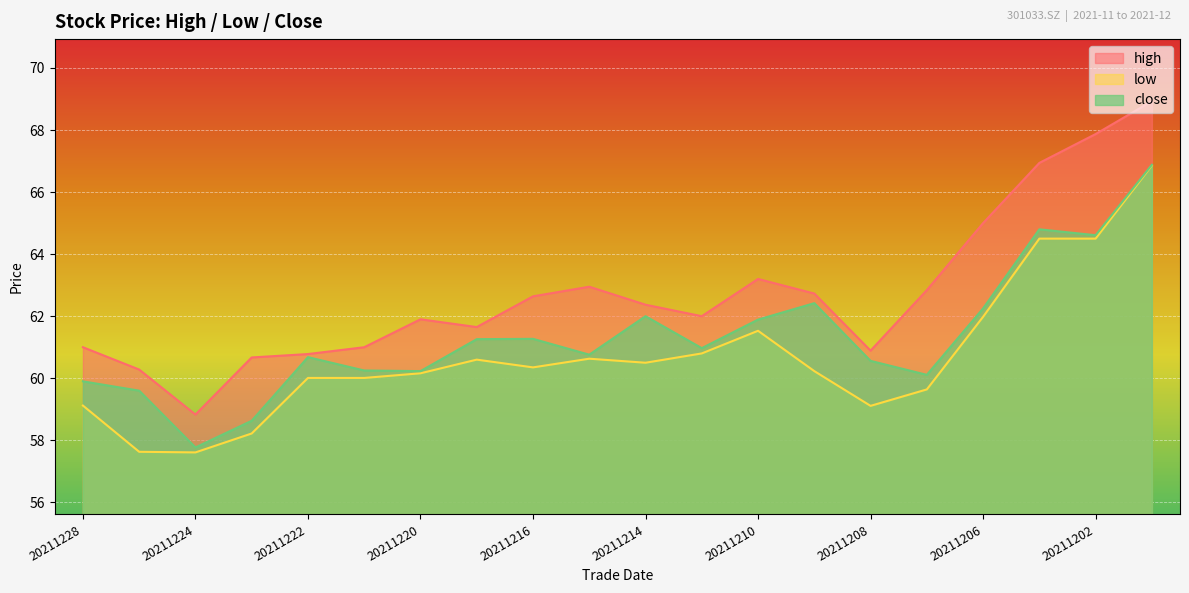

What is the greatest value displayed?

68.9